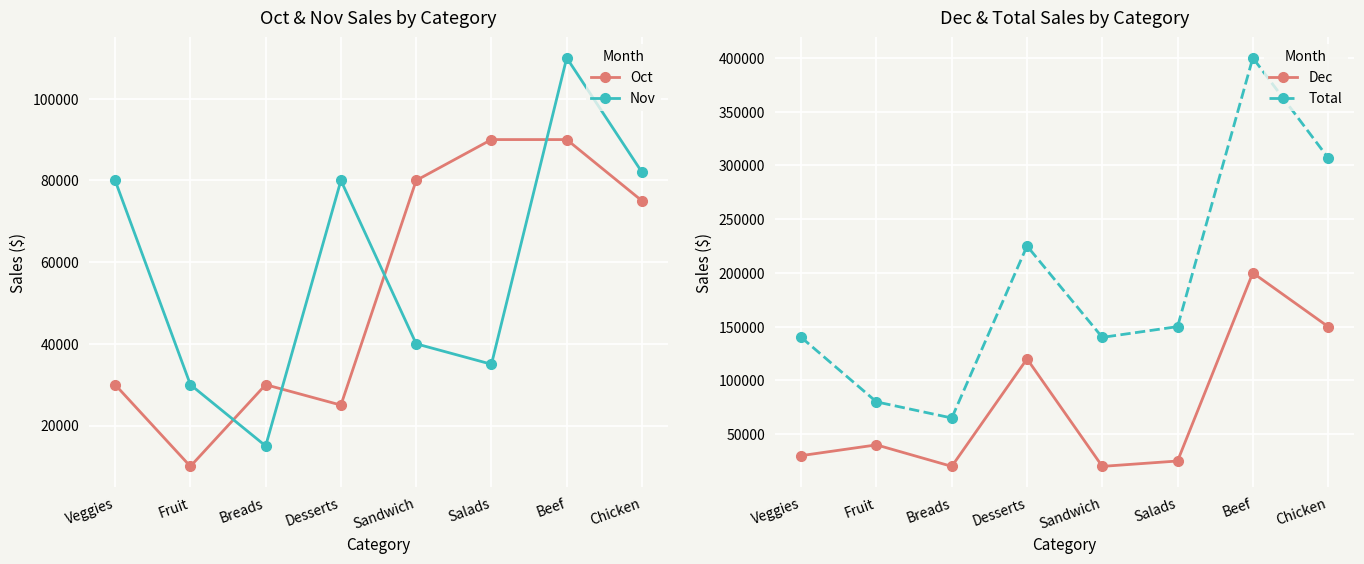

What is the sum of all Total values?

1507000